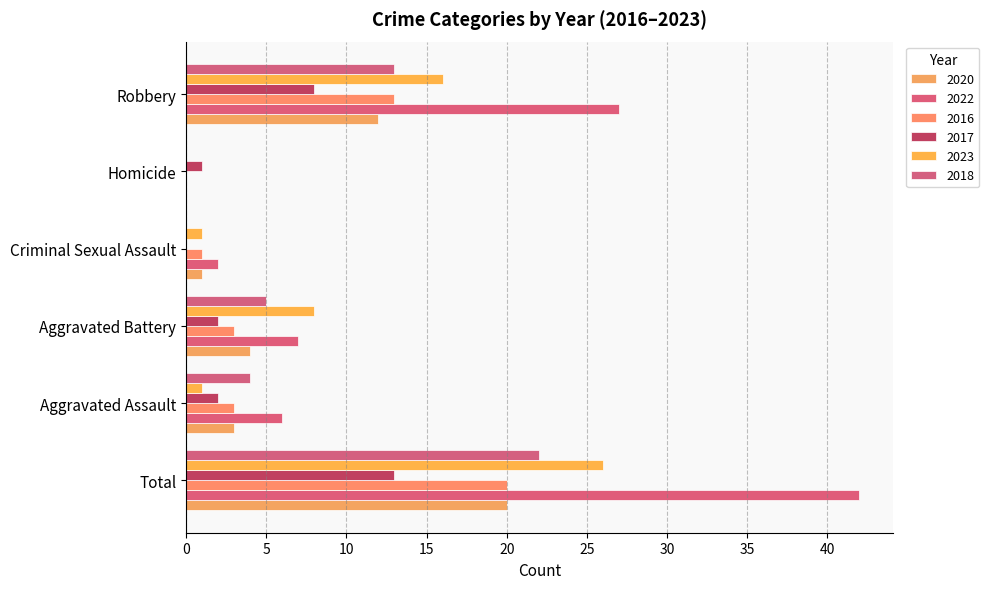

What is the difference between the highest and lowest values at Total?

29